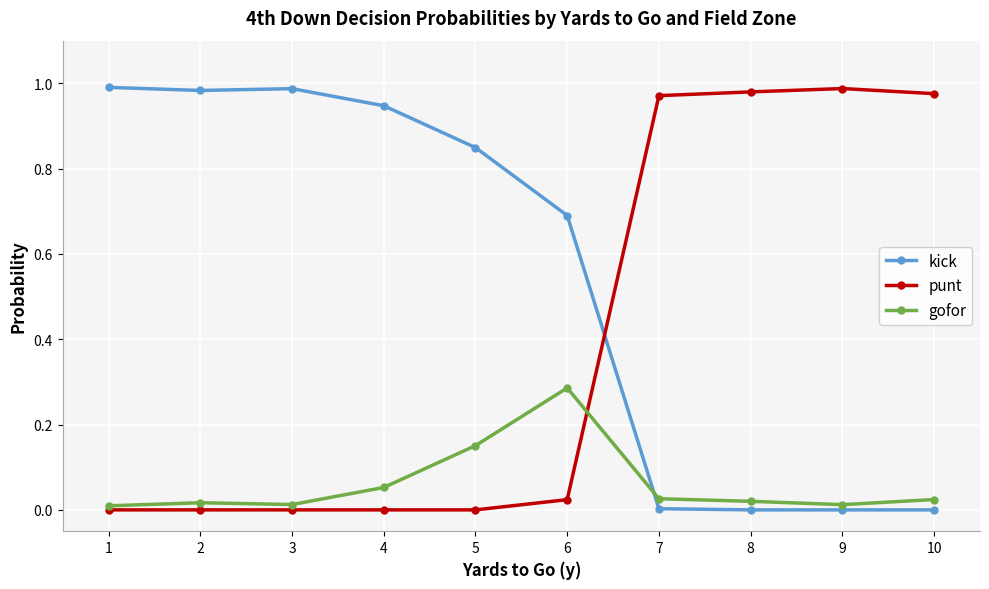

True or false: gofor has more than 0 interior local peaks.

True